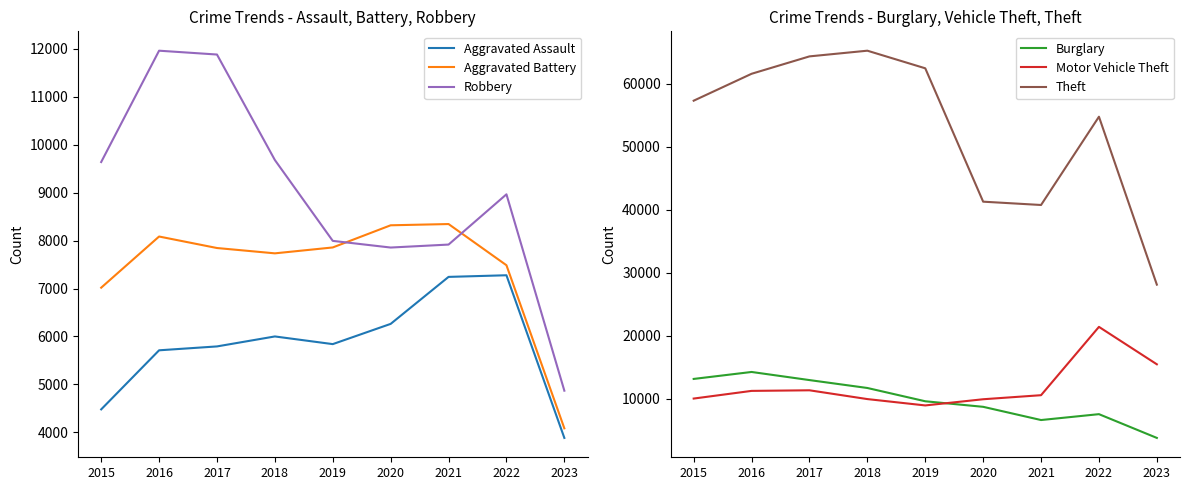

Reading left to right, extract all data points from this chart.

Aggravated Assault: 2015=4480	2016=5712	2017=5793	2018=6001	2019=5841	2020=6263	2021=7243	2022=7277	2023=3885
Aggravated Battery: 2015=7018	2016=8085	2017=7845	2018=7734	2019=7857	2020=8319	2021=8345	2022=7486	2023=4085
Robbery: 2015=9638	2016=11960	2017=11880	2018=9680	2019=7994	2020=7855	2021=7917	2022=8965	2023=4870
Burglary: 2015=13184	2016=14289	2017=13001	2018=11746	2019=9638	2020=8757	2021=6659	2022=7592	2023=3821
Motor Vehicle Theft: 2015=10068	2016=11286	2017=11380	2018=9985	2019=8977	2020=9959	2021=10602	2022=21448	2023=15507
Theft: 2015=57350	2016=61621	2017=64383	2018=65286	2019=62491	2020=41320	2021=40794	2022=54806	2023=28152